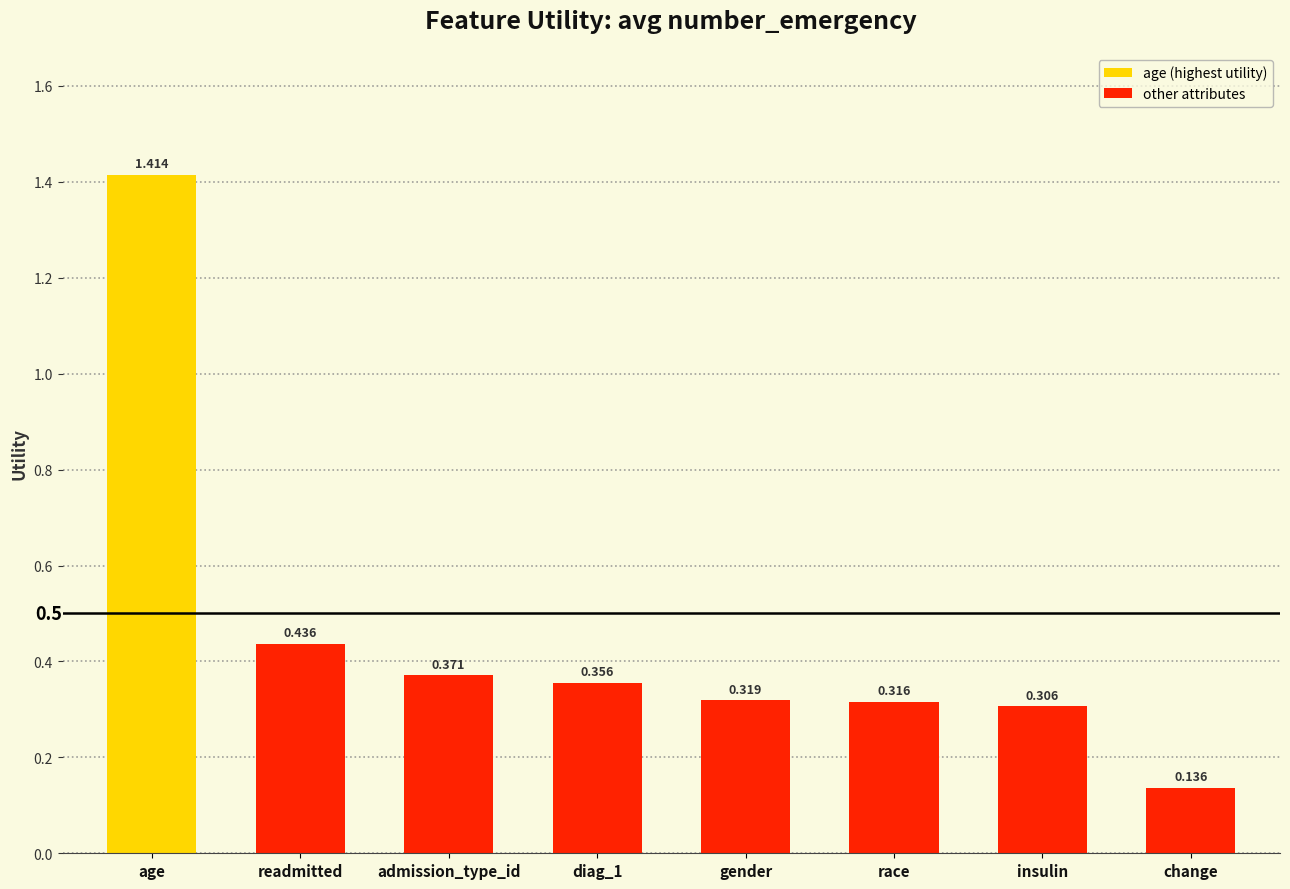

Which has a higher value, age or race?

age